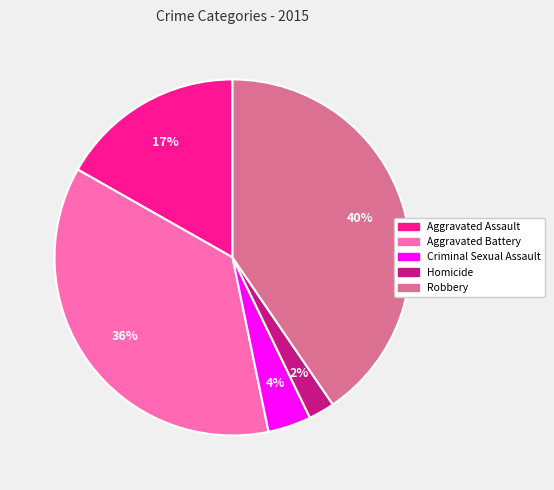

Does Aggravated Assault represent more than half of the total?

No